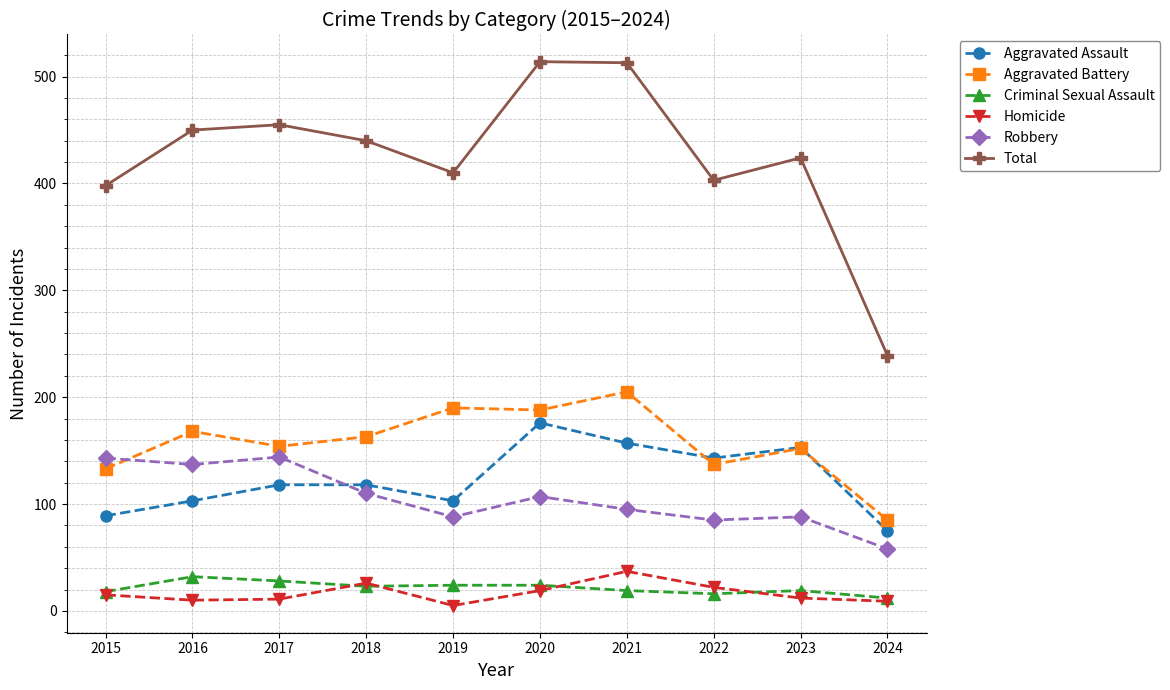

How many lines are shown in the chart?

6